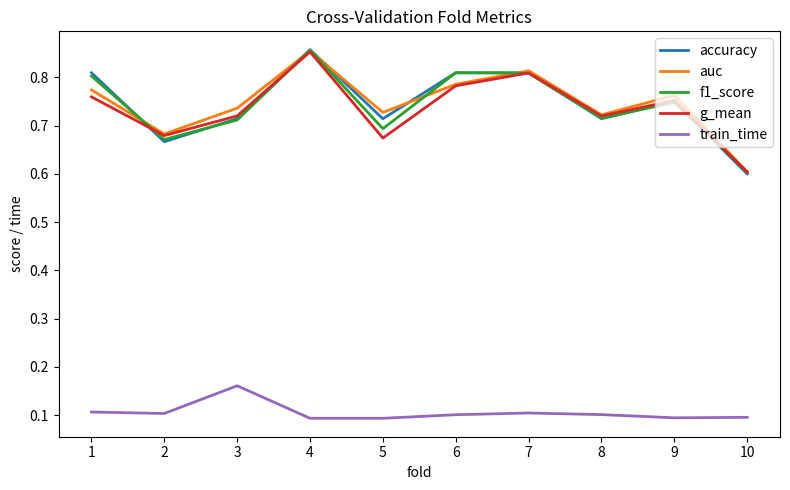

Which series has the largest range (max minus min)?

accuracy